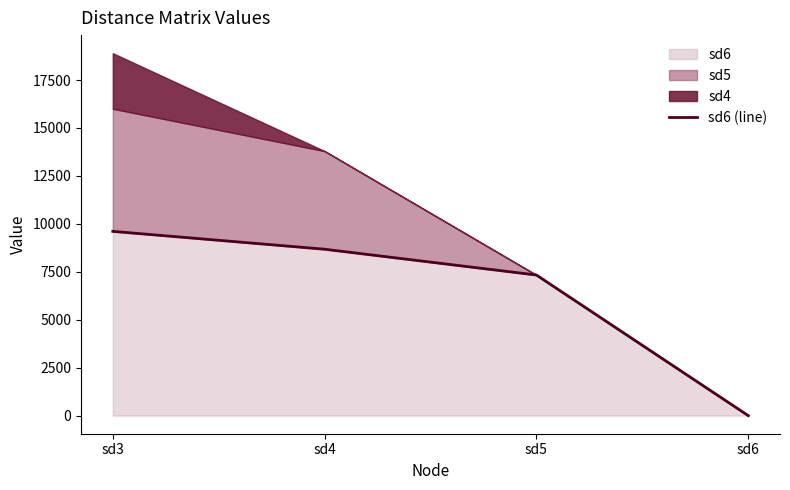

True or false: there are more than 1 points higher than both neighbors.

False